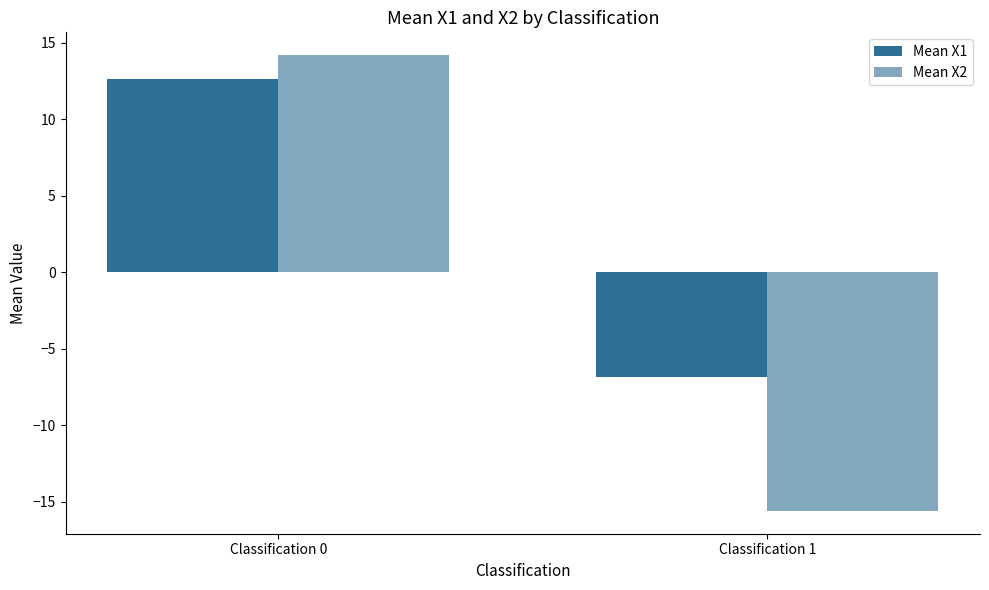

Rank the series by their maximum value, from lowest to highest.

Mean X1, Mean X2